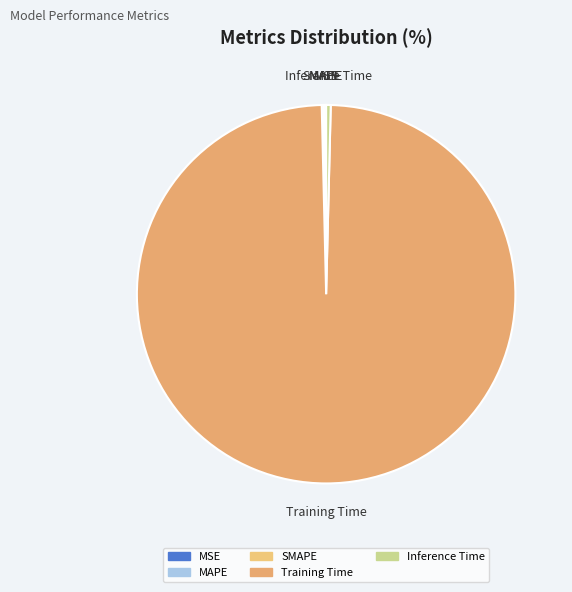

The Training Time slice represents 87% of the pie. True or false?

False